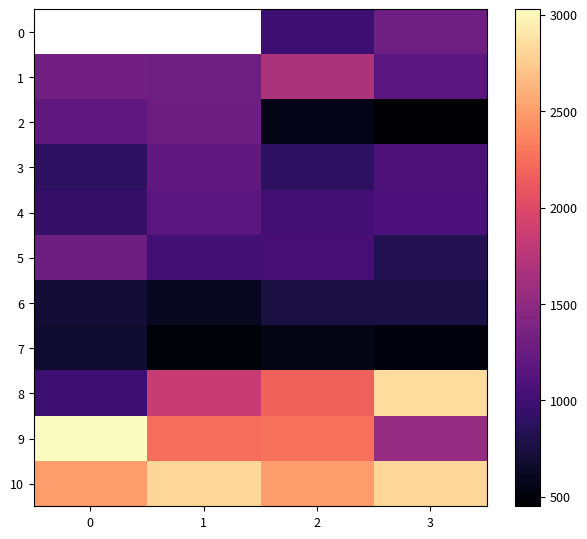

Which series has the largest total across all categories?

10